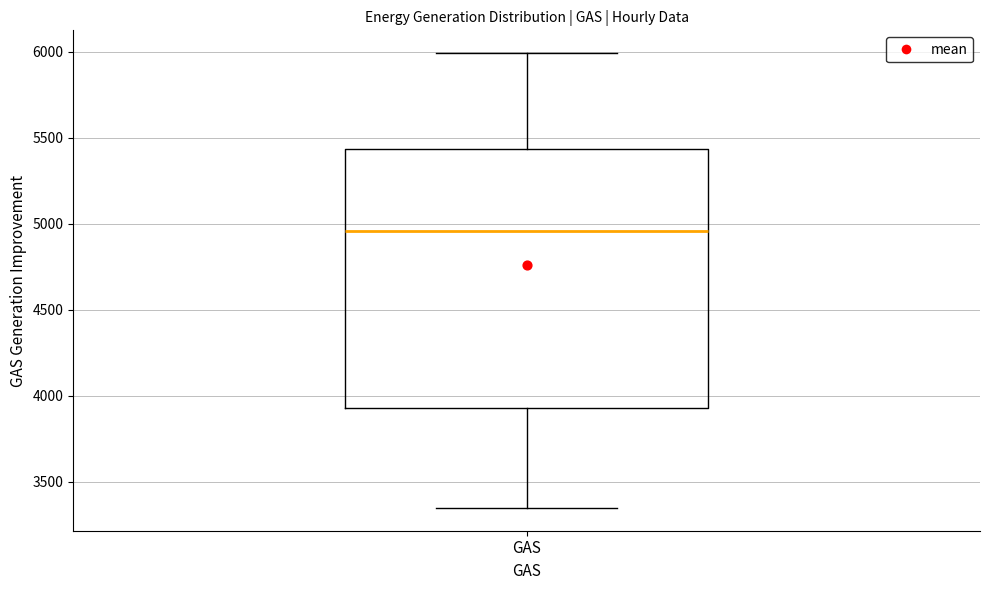

Where does the lower whisker of the box for GAS end on the y-axis? The values are not printed on the chart, so give them approximately, as read against the axis.

3350